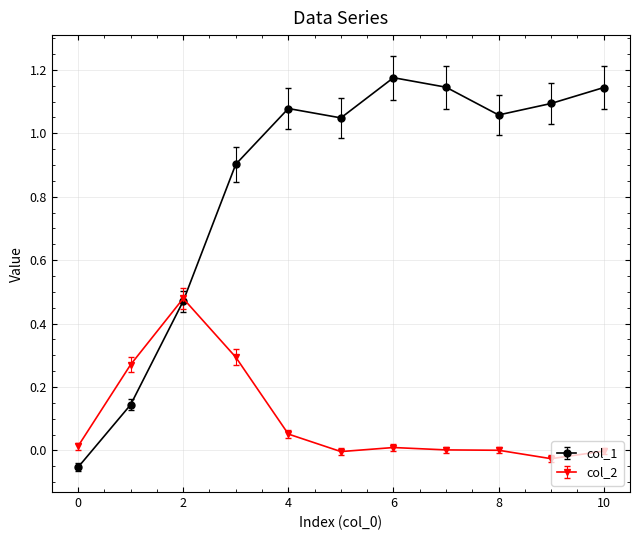

Which series has the widest spread of values?

col_1